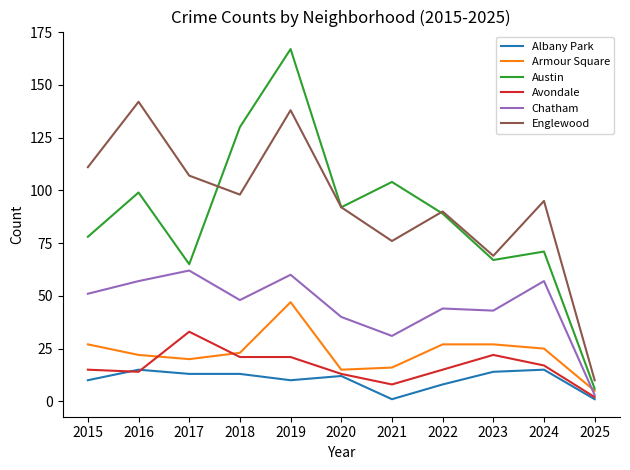

Does the chart have visible grid lines?

No